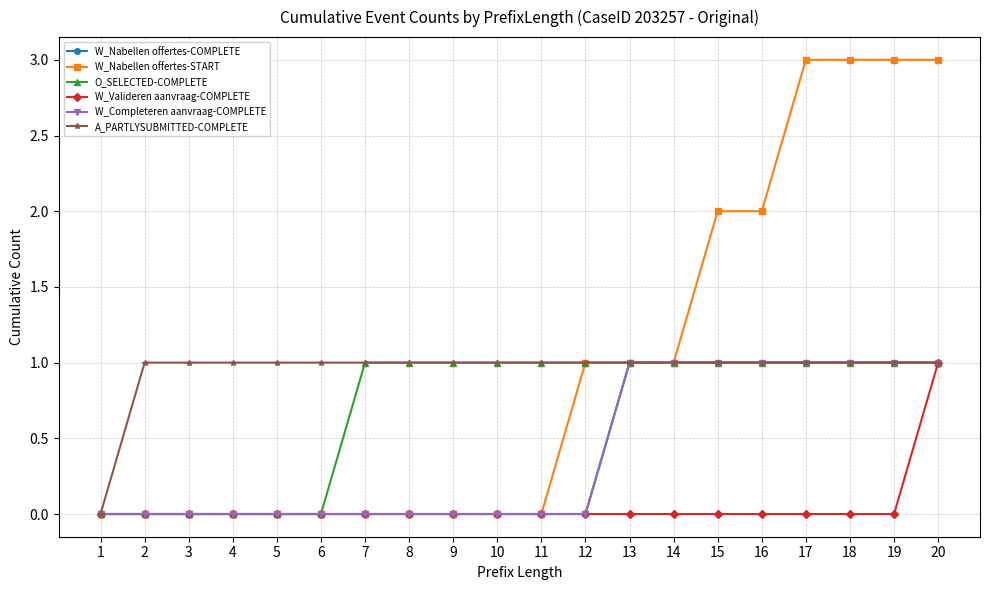

True or false: W_Valideren aanvraag-COMPLETE and W_Completeren aanvraag-COMPLETE cross at least once.

False